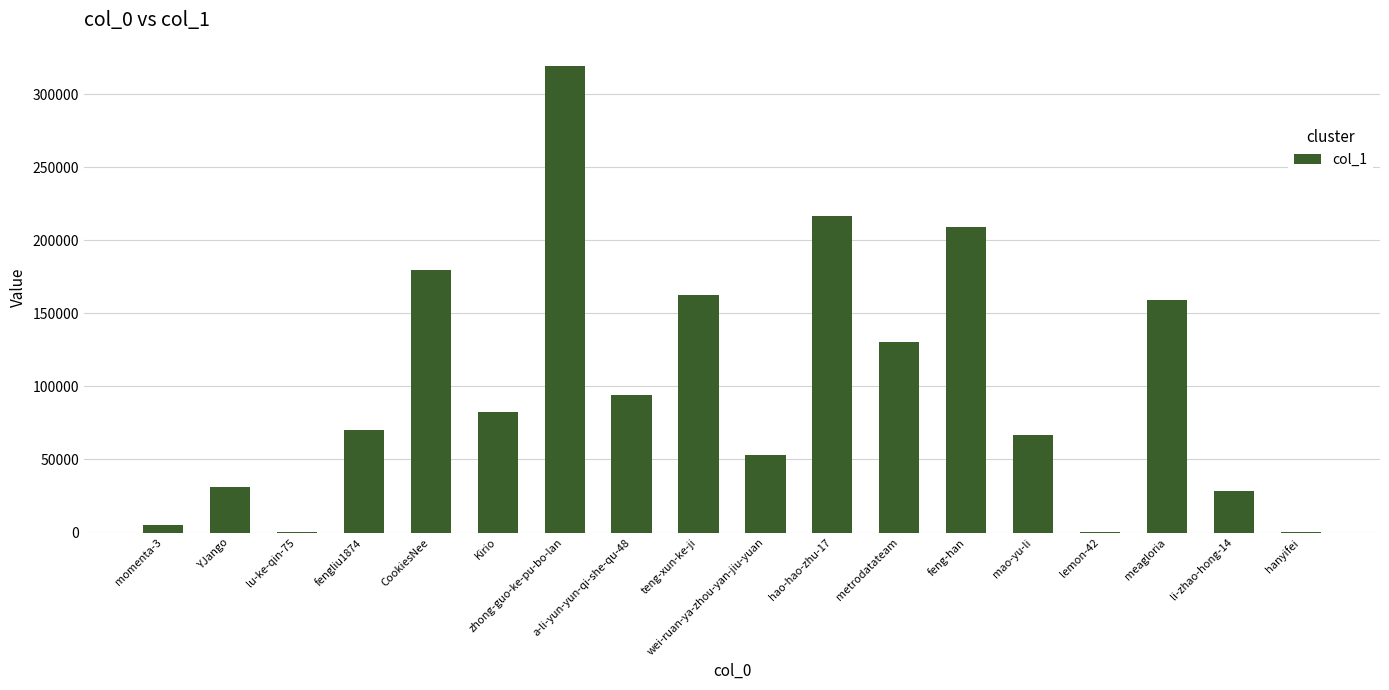

What is the change in value from teng-xun-ke-ji to li-zhao-hong-14?

-134492